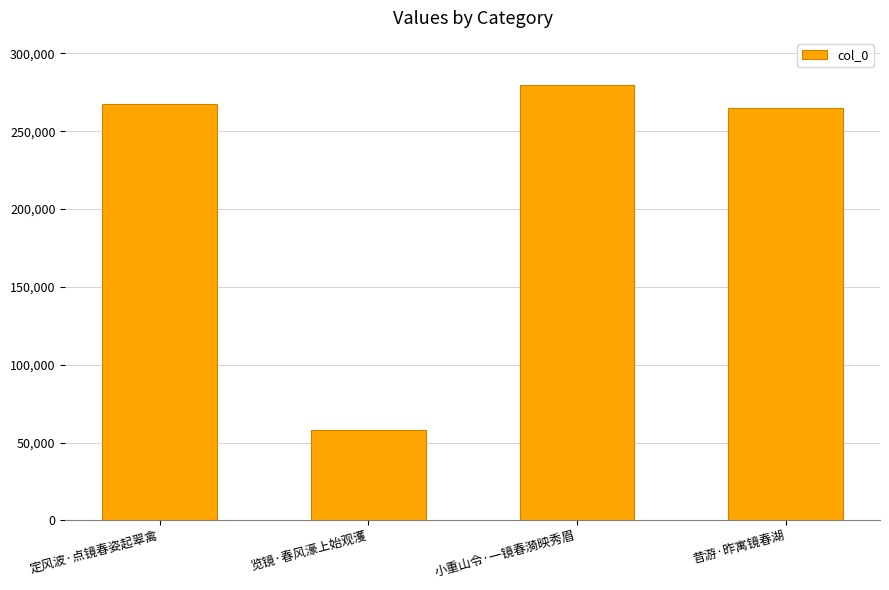

Count the number of data series in this chart.

1